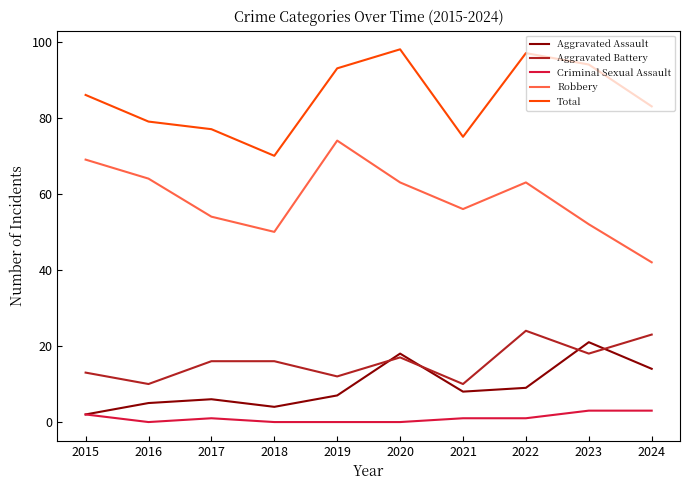

What is the sum of the Total values at 2021 and 2017?

152